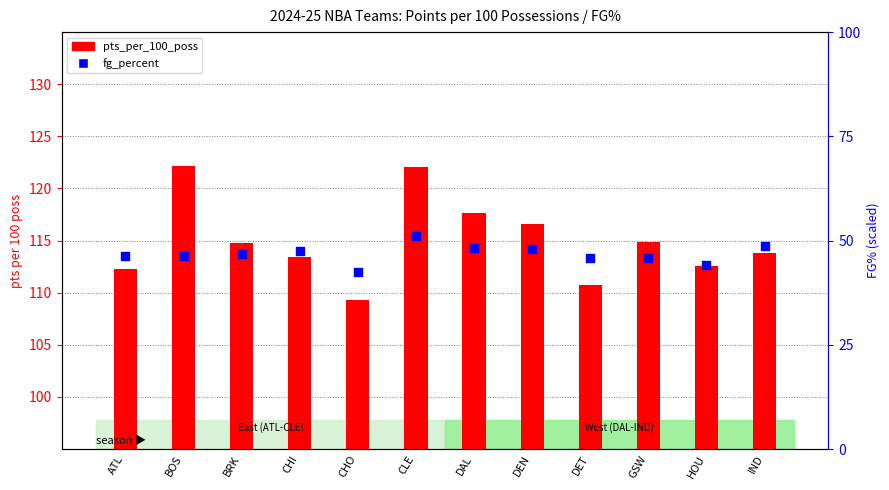

At how many categories does at least one series exceed 88?

12